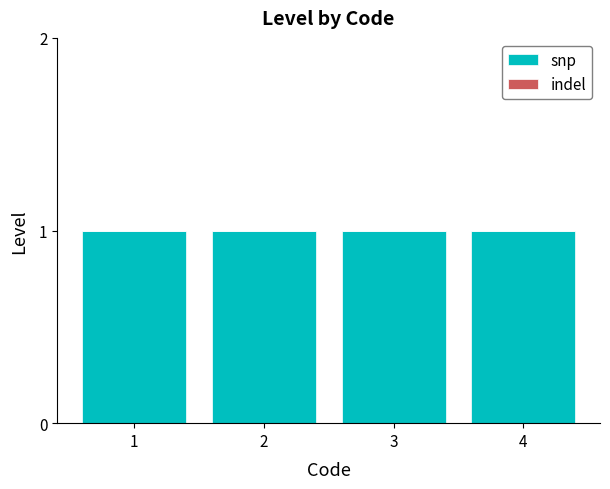

Does the chart contain any negative values?

No